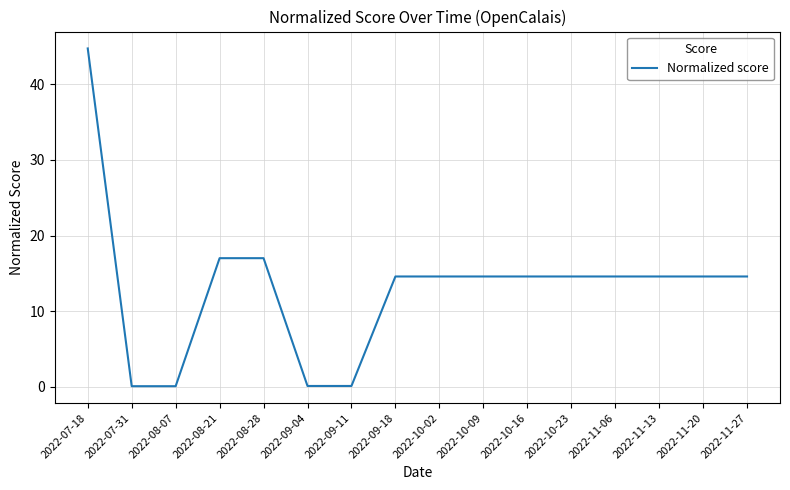

Where does the data first go above 14?

2022-07-18